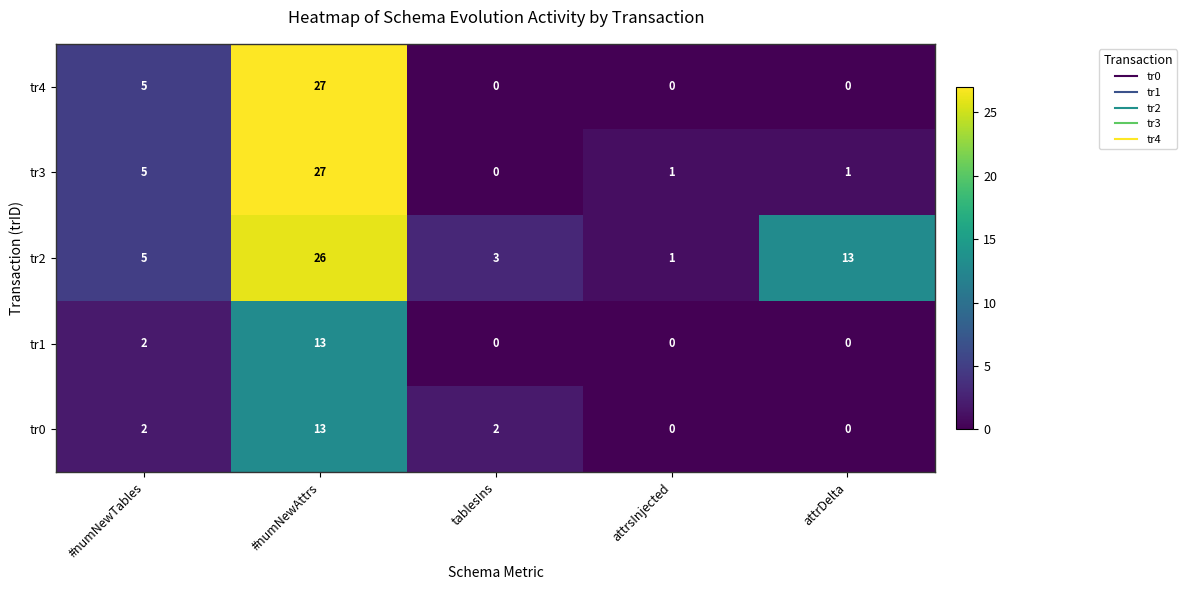

What is the difference between the maximum and second lowest values in the tr1 series?

13